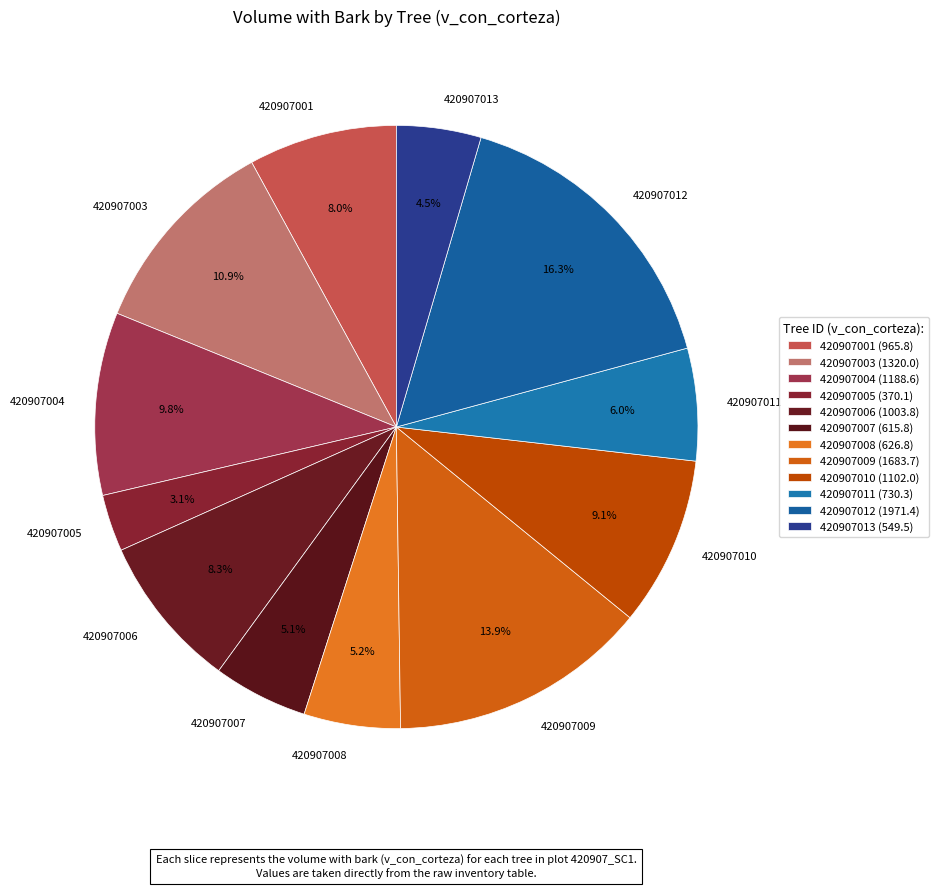

What percentage do 420907006 and 420907011 together represent?

14.3%